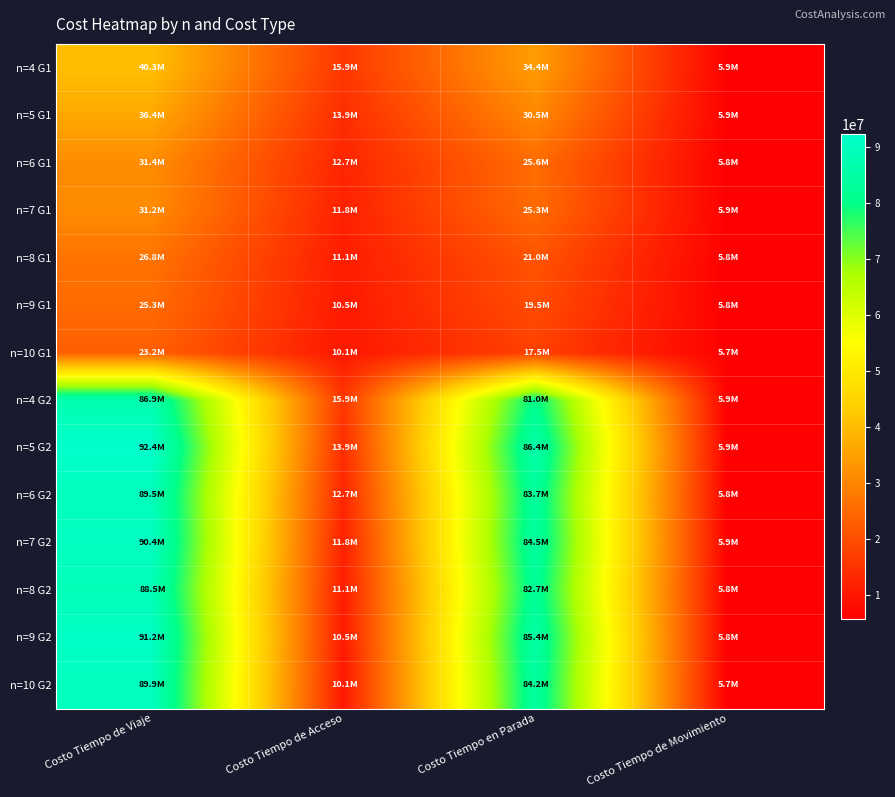

Reading right to left, list all the values displayed in this chart.

n=4 G1: Costo Tiempo de Movimiento=5936272.6	Costo Tiempo en Parada=34398170.9	Costo Tiempo de Acceso=15852363.7	Costo Tiempo de Viaje=40334443.5
n=5 G1: Costo Tiempo de Movimiento=5916484.9	Costo Tiempo en Parada=30491474.7	Costo Tiempo de Acceso=13940766.2	Costo Tiempo de Viaje=36407959.5
n=6 G1: Costo Tiempo de Movimiento=5804030.3	Costo Tiempo en Parada=25569668.0	Costo Tiempo de Acceso=12666355.6	Costo Tiempo de Viaje=31373698.3
n=7 G1: Costo Tiempo de Movimiento=5881087.3	Costo Tiempo en Parada=25286824.4	Costo Tiempo de Acceso=11756072.6	Costo Tiempo de Viaje=31167911.7
n=8 G1: Costo Tiempo de Movimiento=5774803.9	Costo Tiempo en Parada=20999850.9	Costo Tiempo de Acceso=11073354.9	Costo Tiempo de Viaje=26774654.7
n=9 G1: Costo Tiempo de Movimiento=5755021.5	Costo Tiempo en Parada=19508972.3	Costo Tiempo de Acceso=10542355.0	Costo Tiempo de Viaje=25263993.8
n=10 G1: Costo Tiempo de Movimiento=5691036.4	Costo Tiempo en Parada=17526301.4	Costo Tiempo de Acceso=10117553.9	Costo Tiempo de Viaje=23217337.7
n=4 G2: Costo Tiempo de Movimiento=5936272.6	Costo Tiempo en Parada=80958793.7	Costo Tiempo de Acceso=15852363.7	Costo Tiempo de Viaje=86895066.3
n=5 G2: Costo Tiempo de Movimiento=5916484.9	Costo Tiempo en Parada=86442702.5	Costo Tiempo de Acceso=13940766.2	Costo Tiempo de Viaje=92359187.4
n=6 G2: Costo Tiempo de Movimiento=5804030.3	Costo Tiempo en Parada=83687298.2	Costo Tiempo de Acceso=12666355.6	Costo Tiempo de Viaje=89491328.6
n=7 G2: Costo Tiempo de Movimiento=5881087.3	Costo Tiempo en Parada=84549730.7	Costo Tiempo de Acceso=11756072.6	Costo Tiempo de Viaje=90430818.0
n=8 G2: Costo Tiempo de Movimiento=5774803.9	Costo Tiempo en Parada=82748295.4	Costo Tiempo de Acceso=11073354.9	Costo Tiempo de Viaje=88523099.2
n=9 G2: Costo Tiempo de Movimiento=5755021.5	Costo Tiempo en Parada=85396870.2	Costo Tiempo de Acceso=10542355.0	Costo Tiempo de Viaje=91151891.7
n=10 G2: Costo Tiempo de Movimiento=5691036.4	Costo Tiempo en Parada=84217756.1	Costo Tiempo de Acceso=10117553.9	Costo Tiempo de Viaje=89908792.5